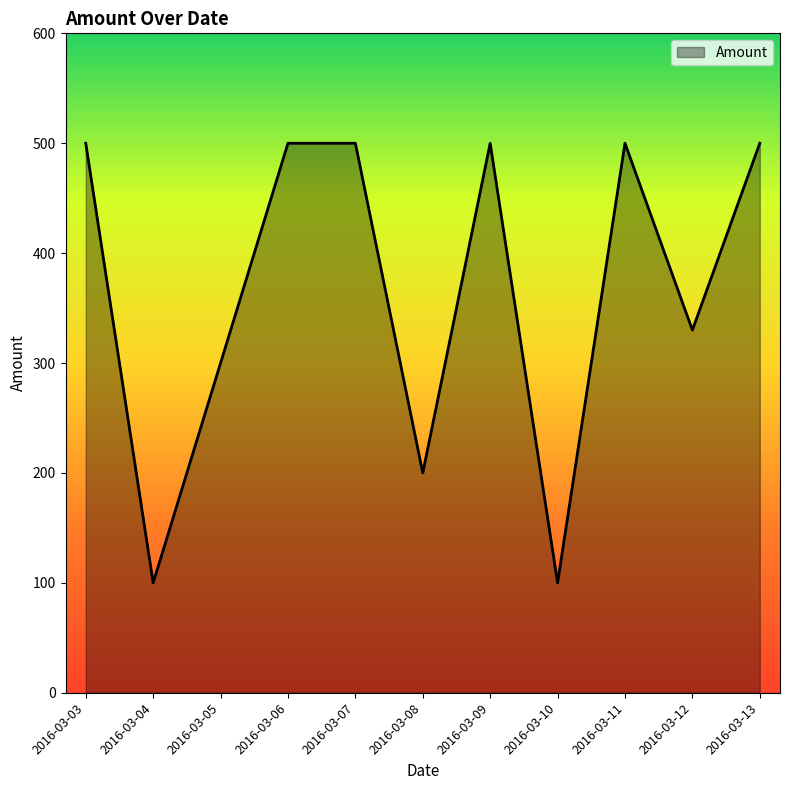

What is the greatest value displayed?

500